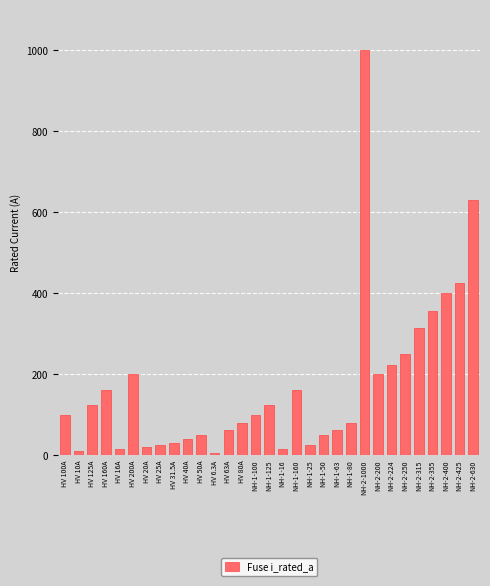

What is the maximum value shown in the chart?

1000.0